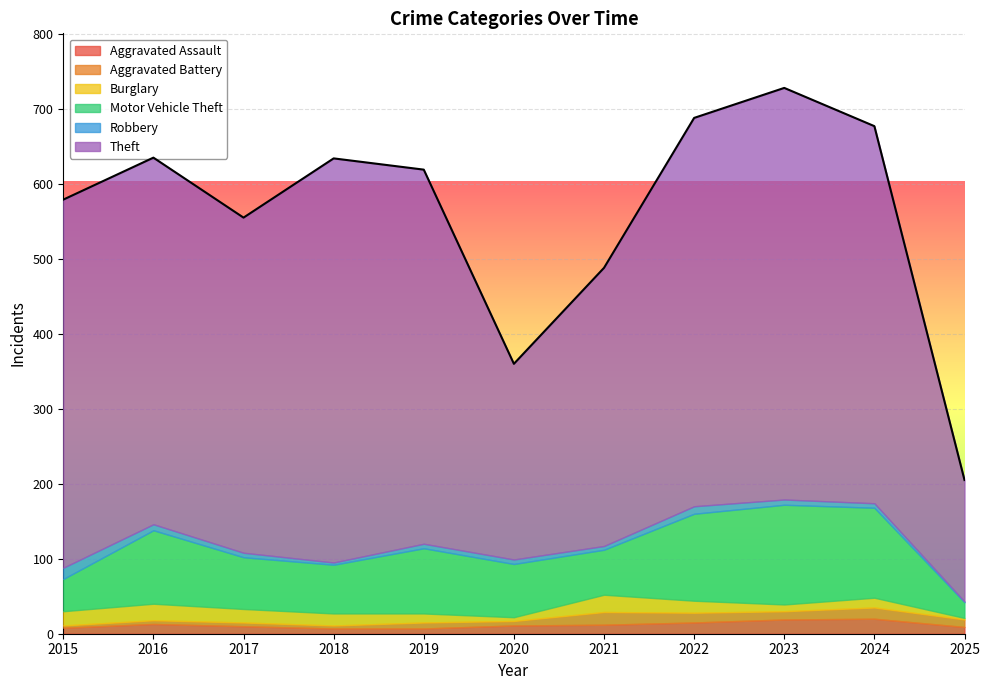

What is the sum of all Aggravated Assault values?

131